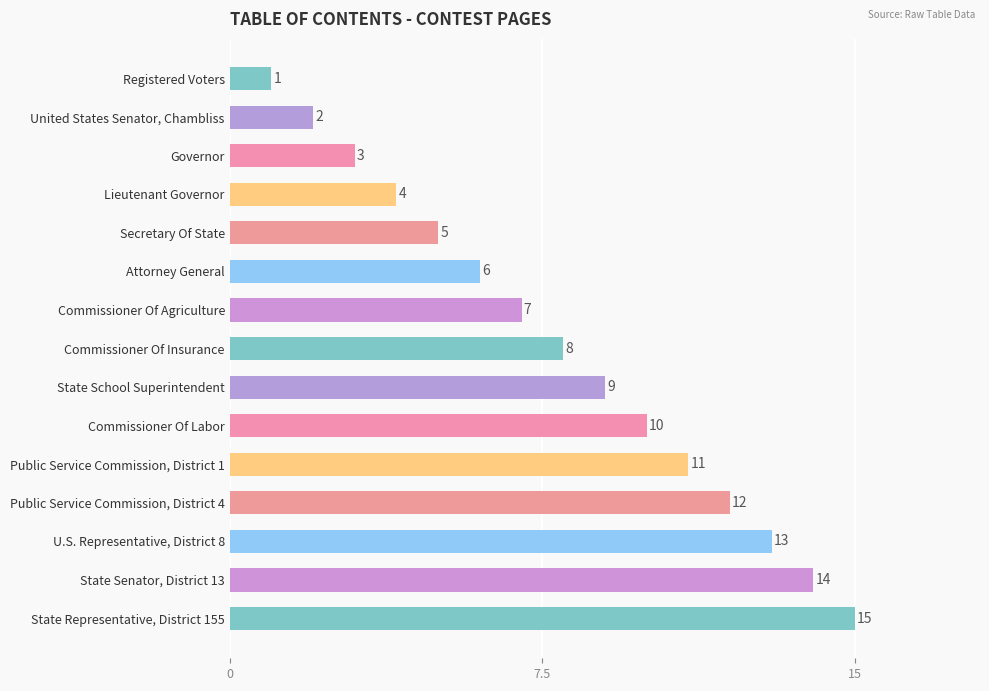

True or false: the data shows 1 at Registered Voters.

True